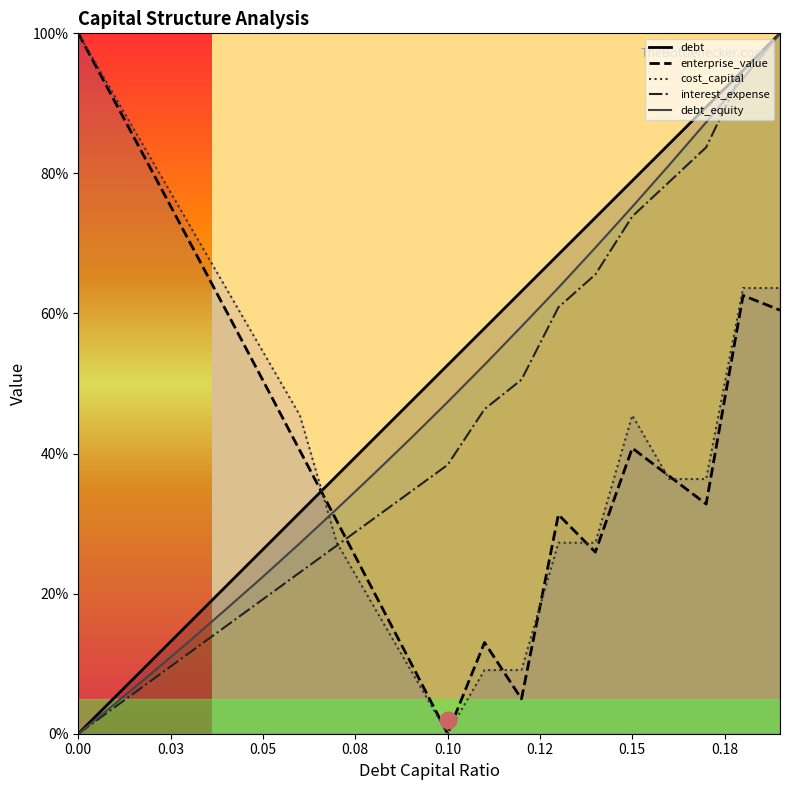

What are all the series names shown in the legend?

debt, enterprise_value, cost_capital, interest_expense, debt_equity